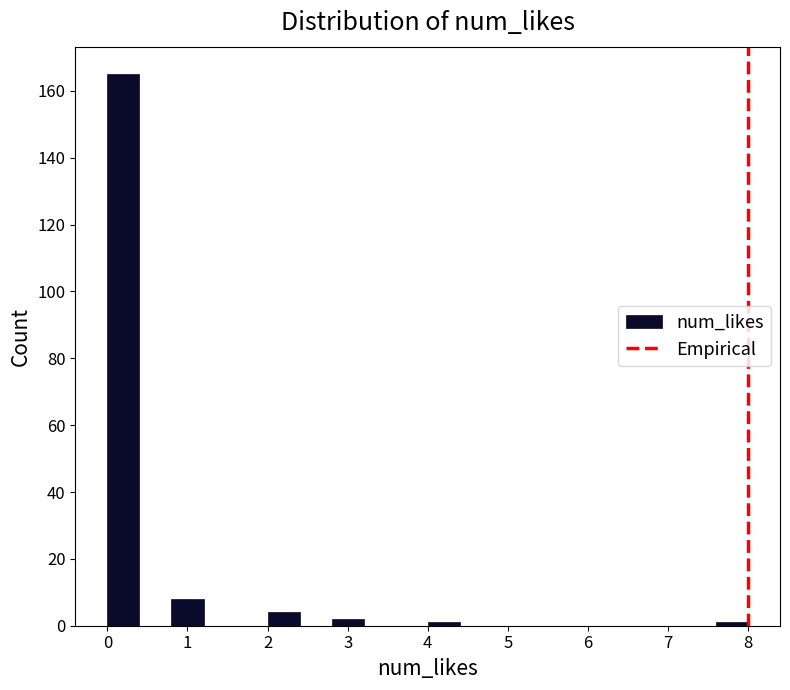

Reading left to right, list every bar in this chart as the range it spans on the x-axis followed by its height. The values are not printed on the chart, so give them approximately, as read against the axis.

0.0 to 0.4: 166
0.4 to 0.8: 0
0.8 to 1.2: 8
1.2 to 1.6: 0
1.6 to 2.0: 0
2.0 to 2.4: 4
2.4 to 2.8: 0
2.8 to 3.2: 2
3.2 to 3.6: 0
3.6 to 4.0: 0
4.0 to 4.4: under 2
4.4 to 4.8: 0
4.8 to 5.2: 0
5.2 to 5.6: 0
5.6 to 6.0: 0
6.0 to 6.4: 0
6.4 to 6.8: 0
6.8 to 7.2: 0
7.2 to 7.6: 0
7.6 to 8.0: under 2